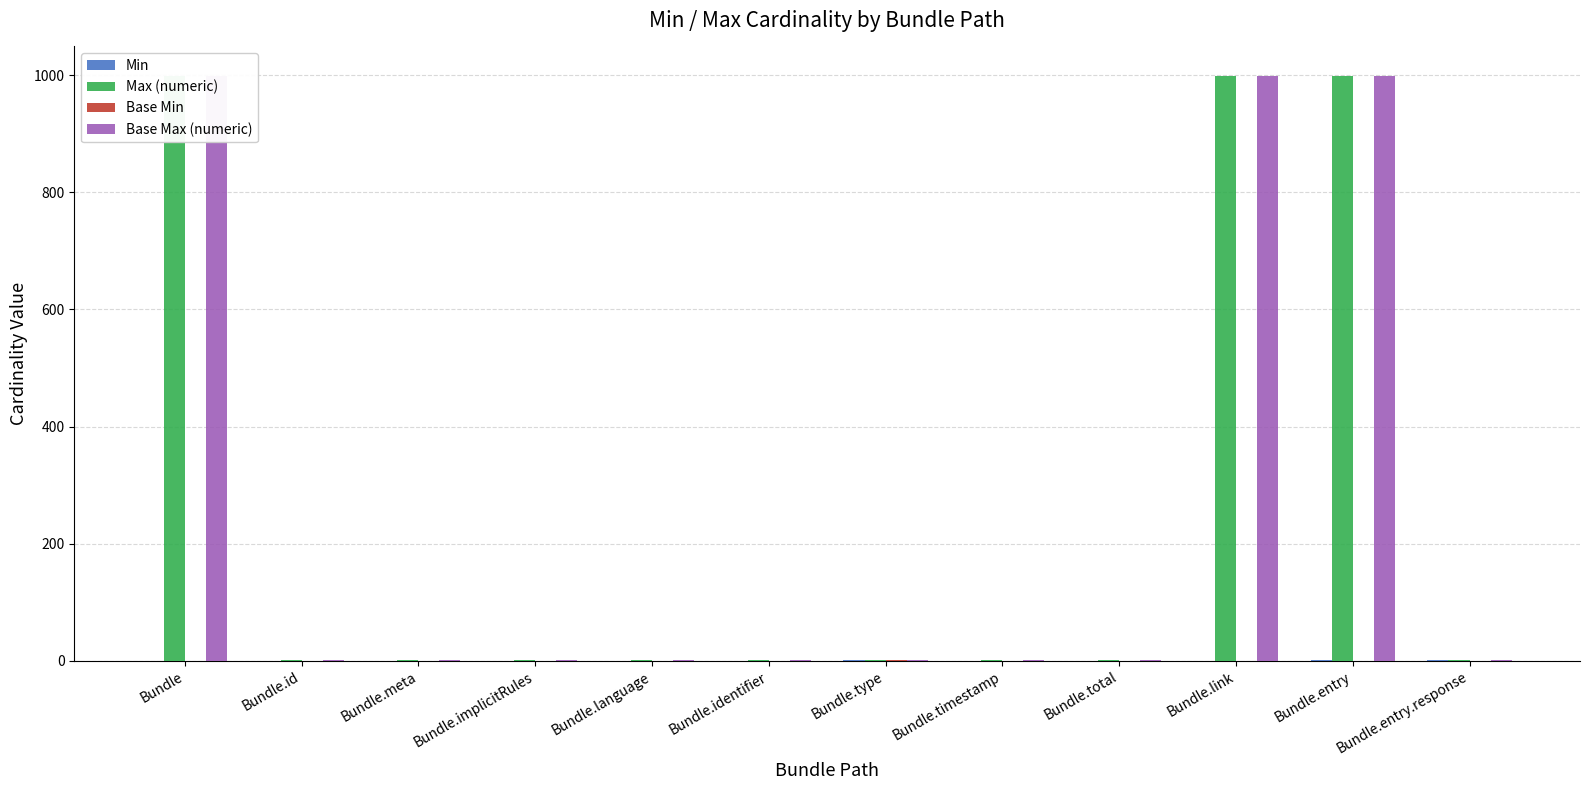

What is the label of the 11th bar from the right?

Bundle.id